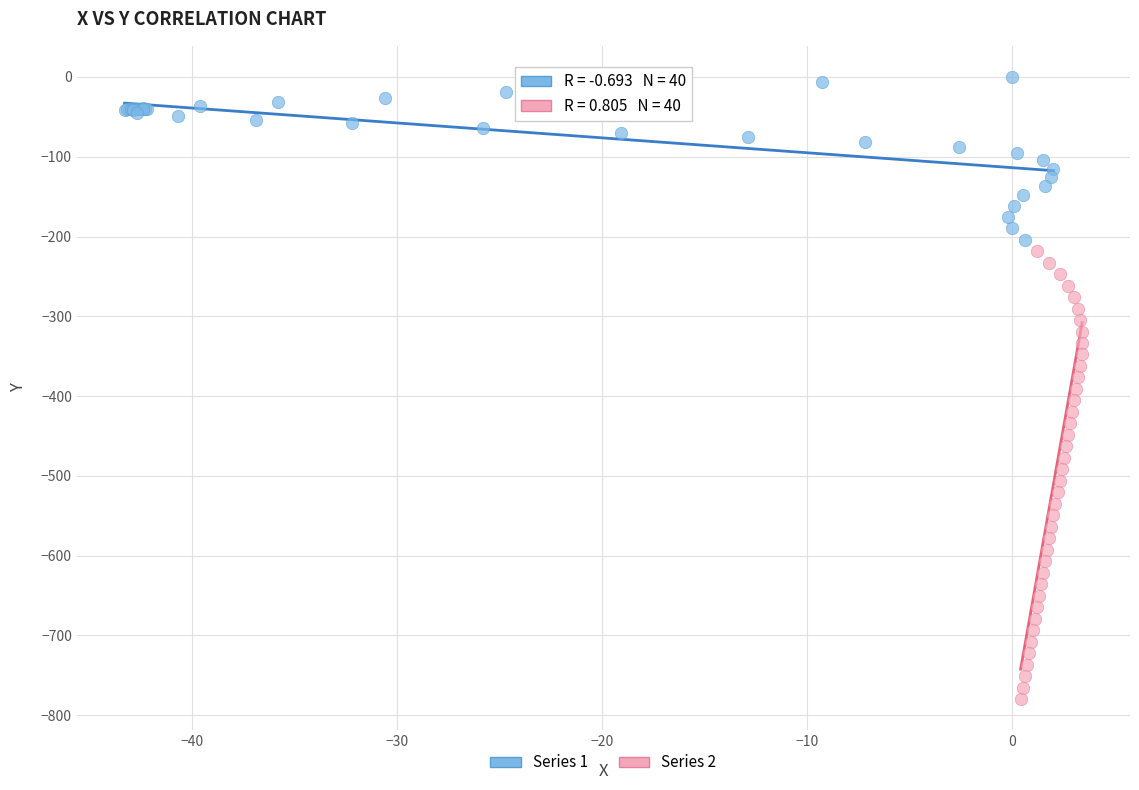

Which series has the widest spread of Y values?

Series 2